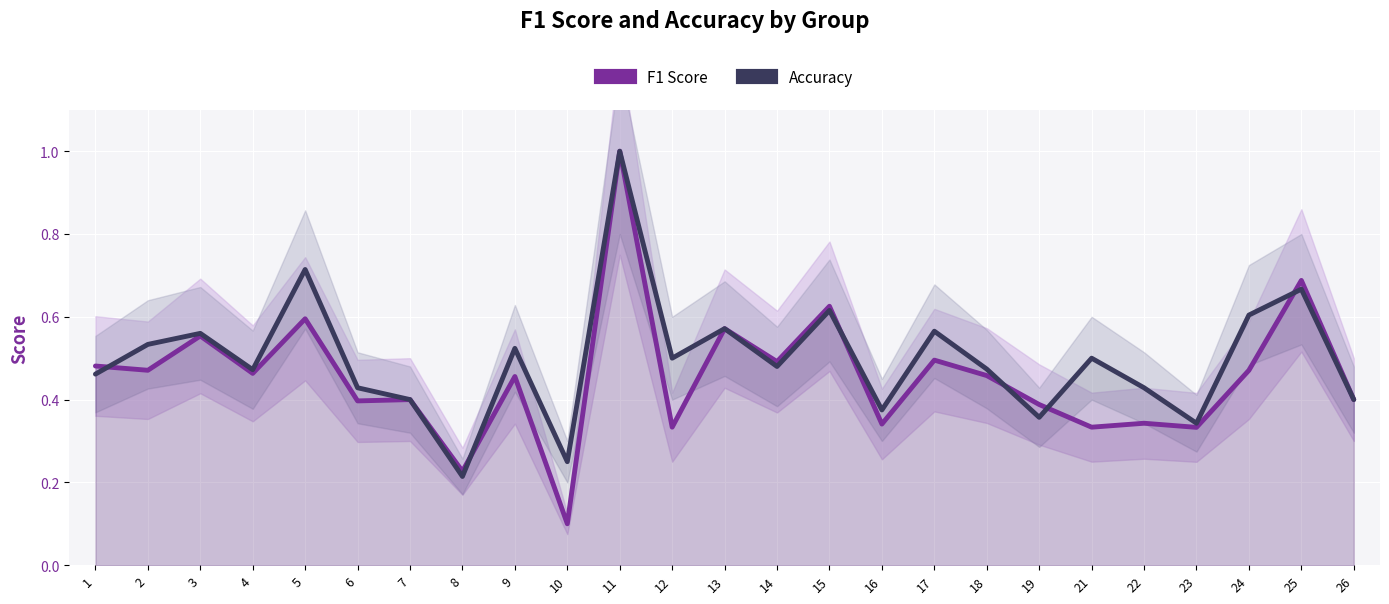

The F1 Score series shows 0.4 at 26. True or false?

True